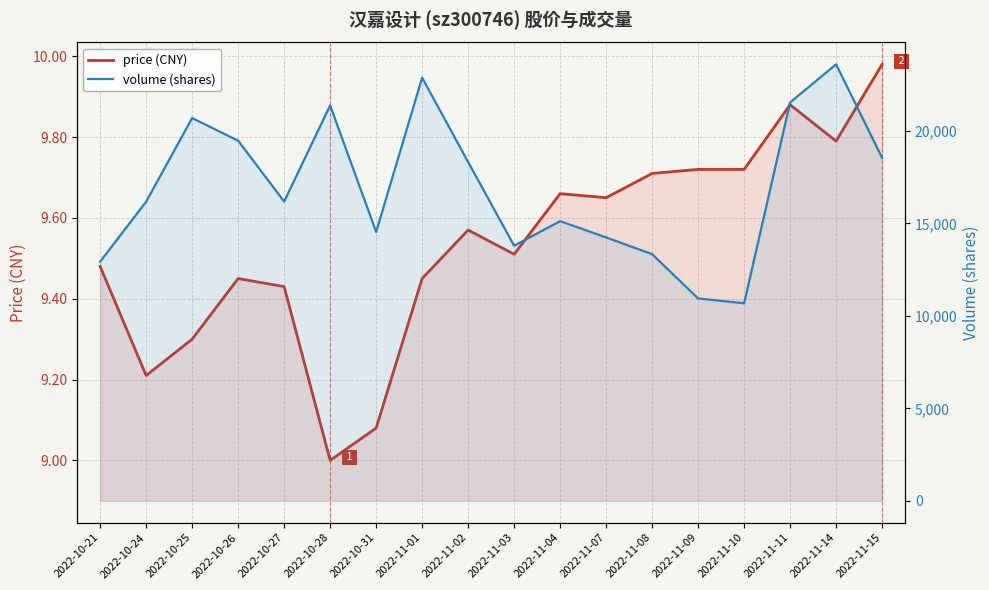

What is the value of the price (CNY) point at the 13th from the left?

9.7